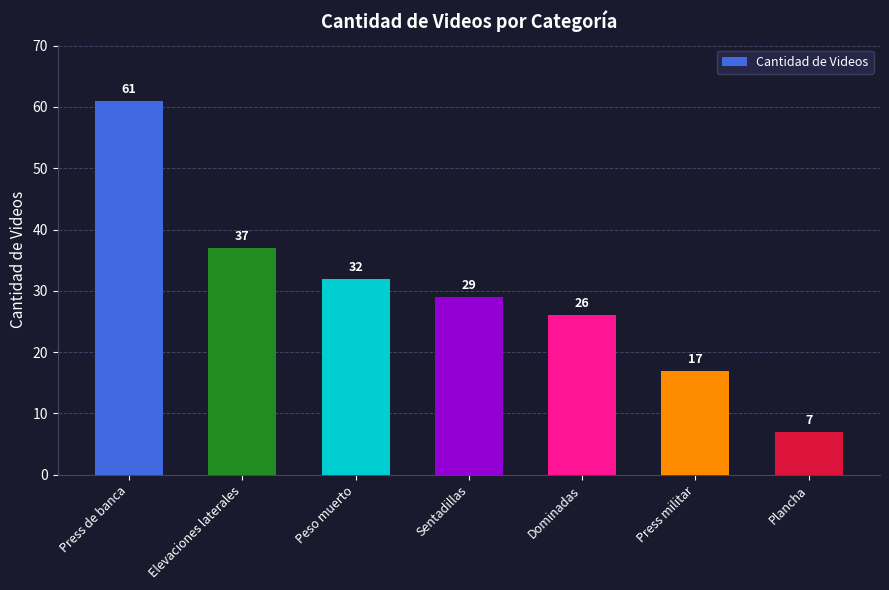

How many data points does each series have?

7